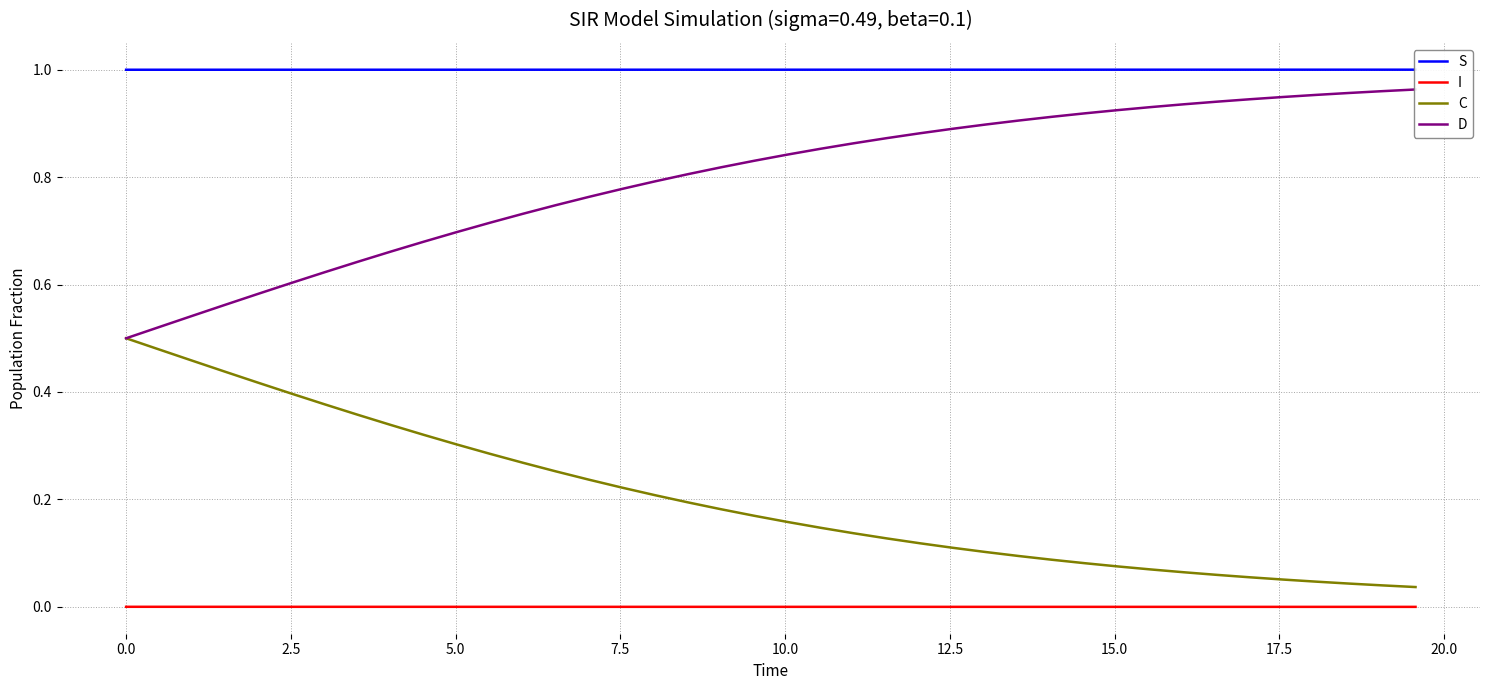

True or false: I and C cross at least once.

False